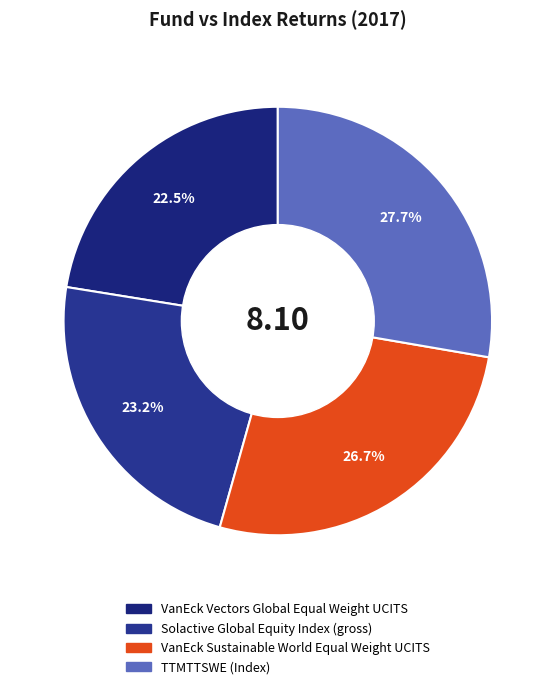

Which slice is the largest?

TTMTTSWE (Index)